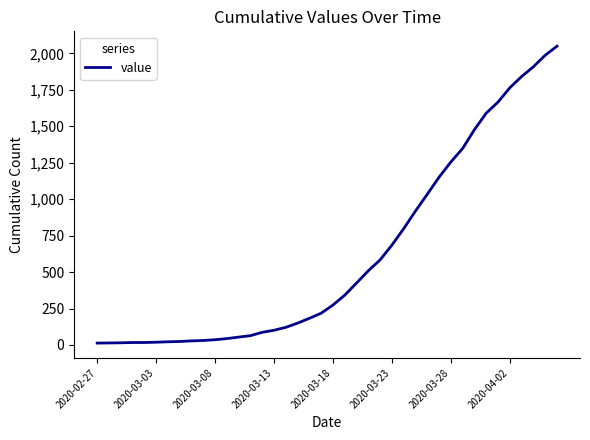

What is the difference between the maximum and minimum values?

2036